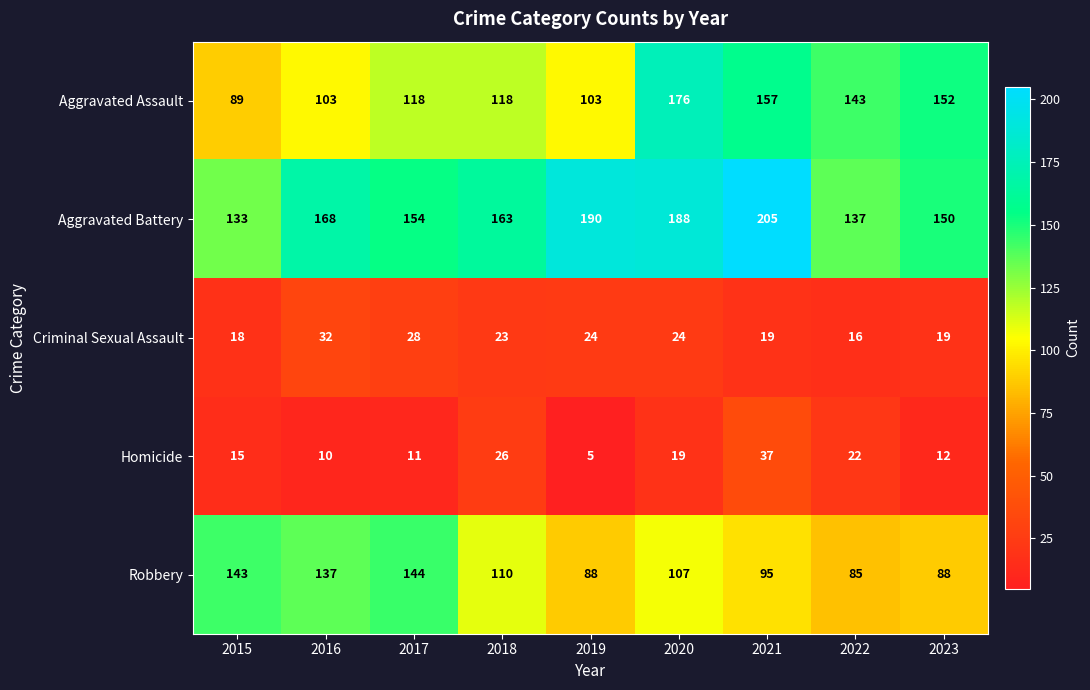

What is the difference between the highest and lowest values at 2018?

140